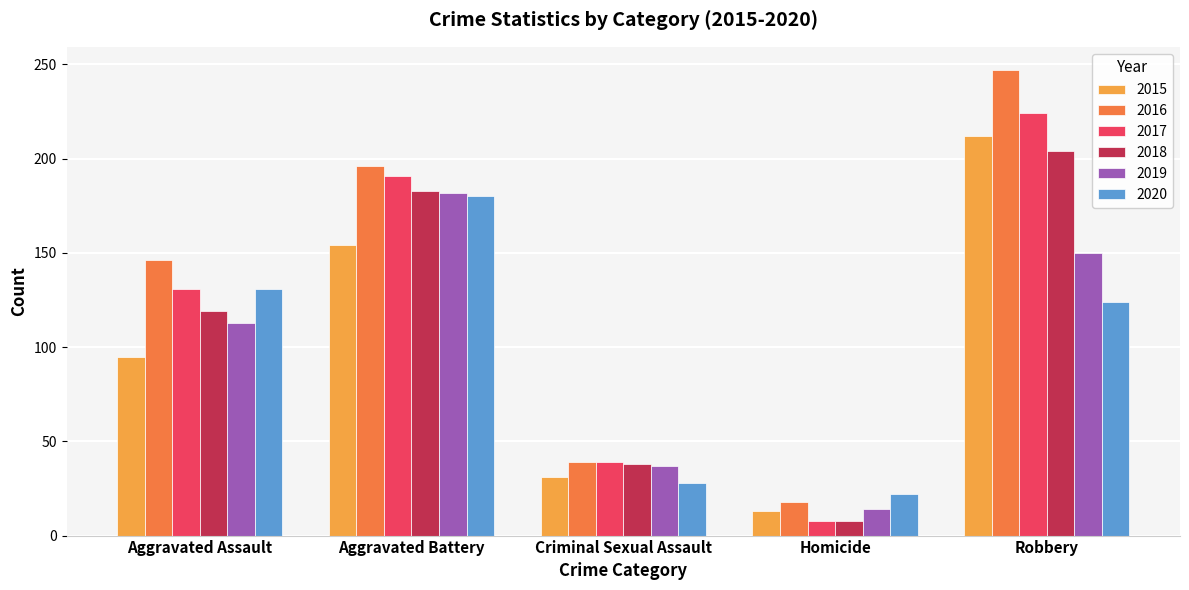

Which series has the widest spread of values?

2016